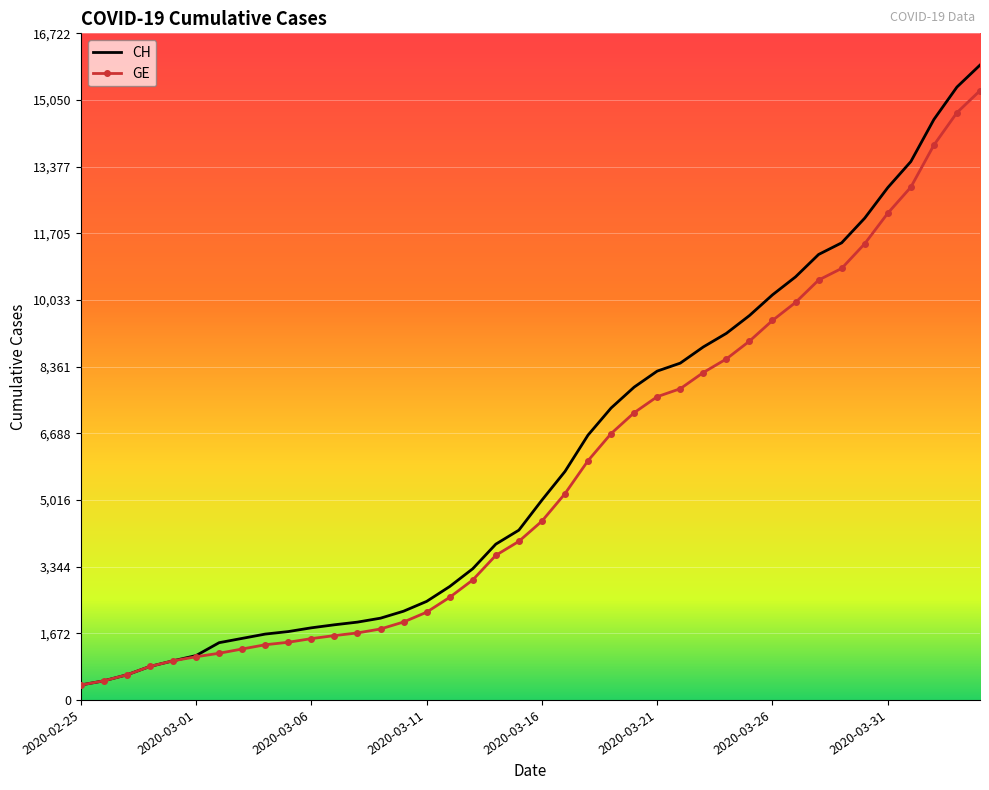

Which series has the widest spread of values?

CH